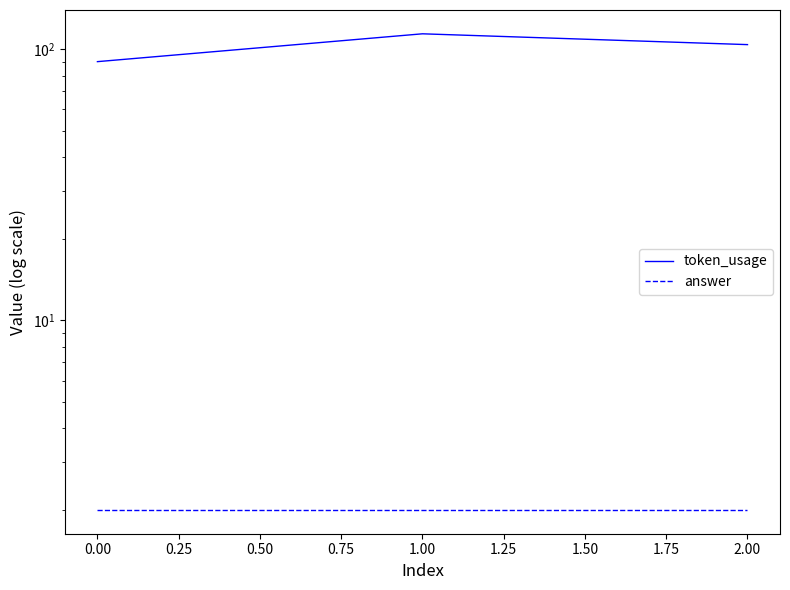

What is the minimum value for token_usage?

90